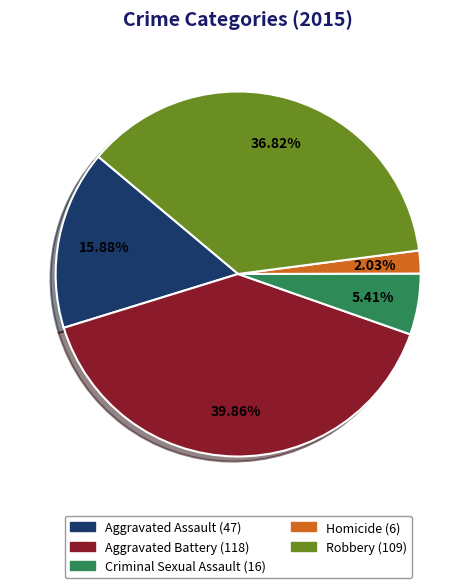

What percentage is the Robbery slice, to the nearest percent?

37%